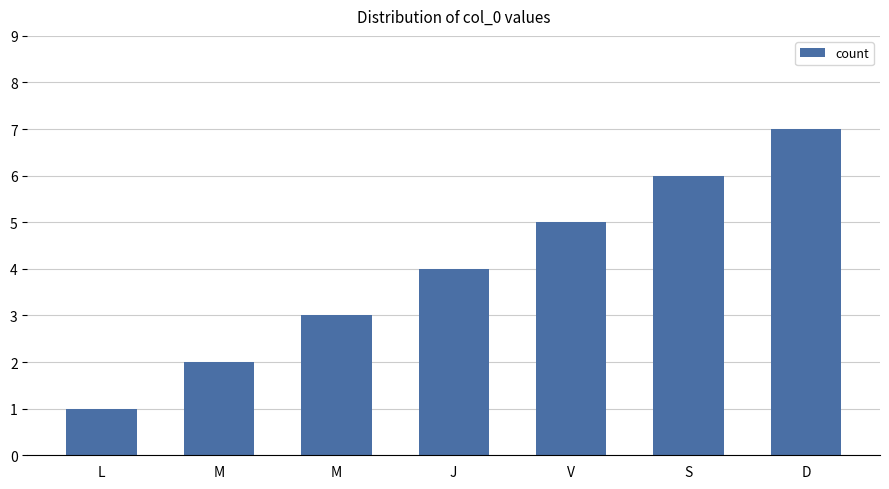

How many distinct data groups are displayed?

1